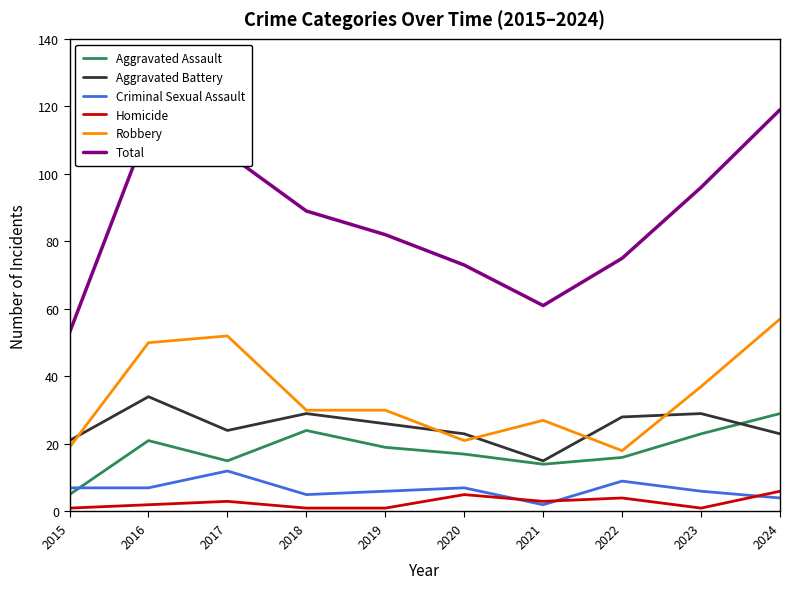

What is the highest value of the Aggravated Battery series?

34